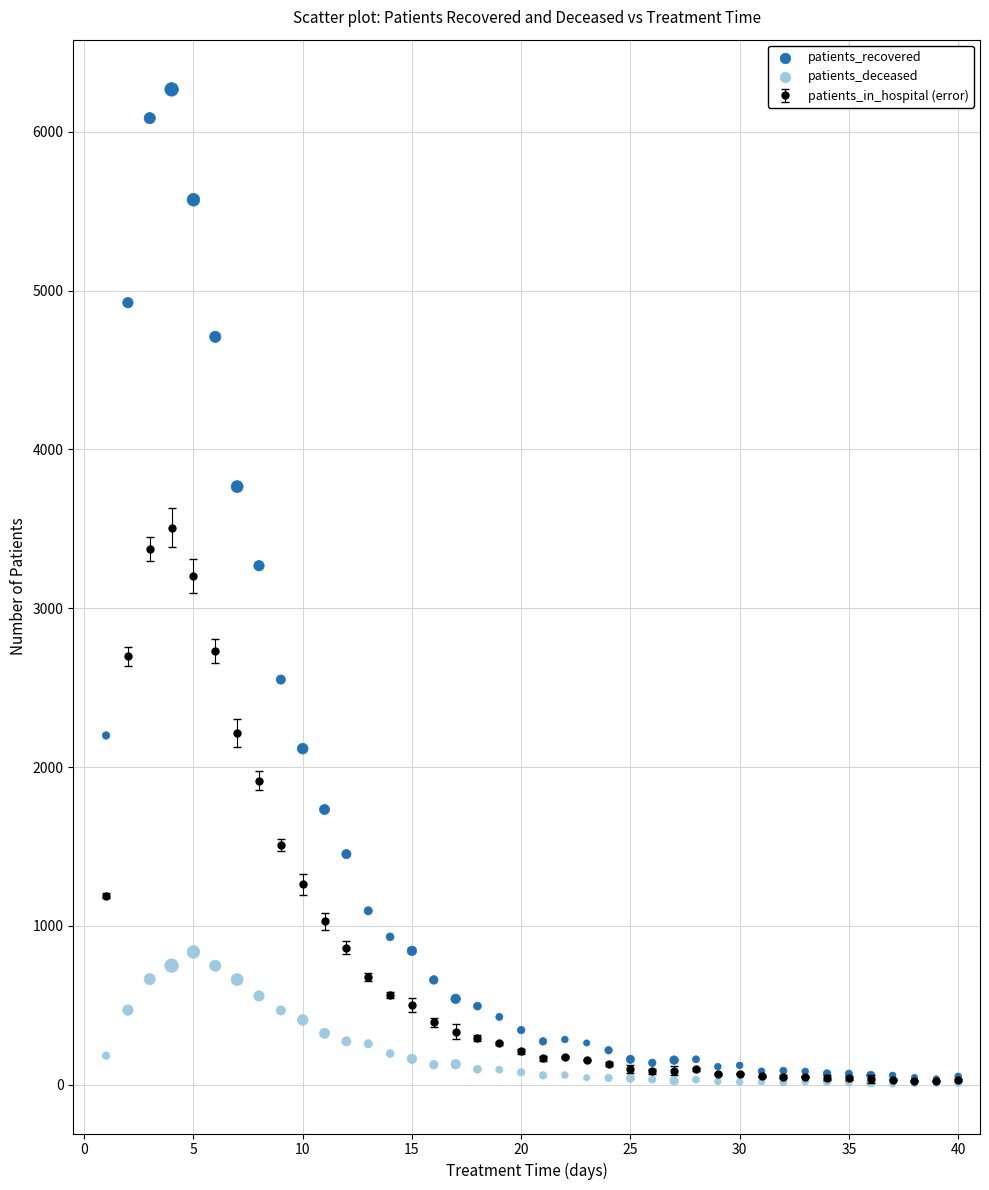

In the patients_recovered series, what Y value is closest to 3152?

3268